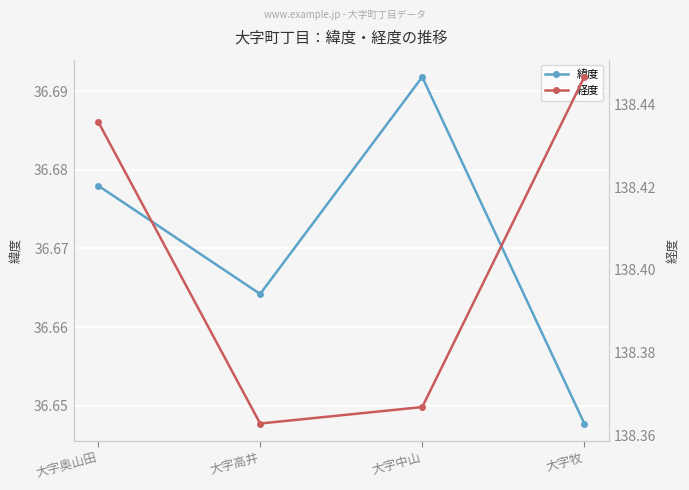

What is the highest value of the 緯度 series?

36.7